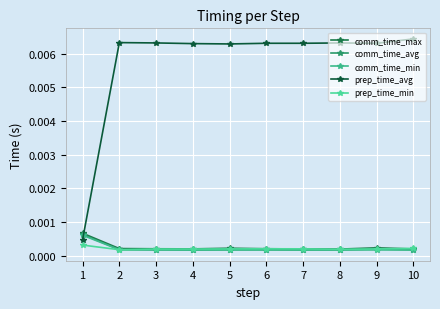

Which has a higher value, 7 or 5?

5